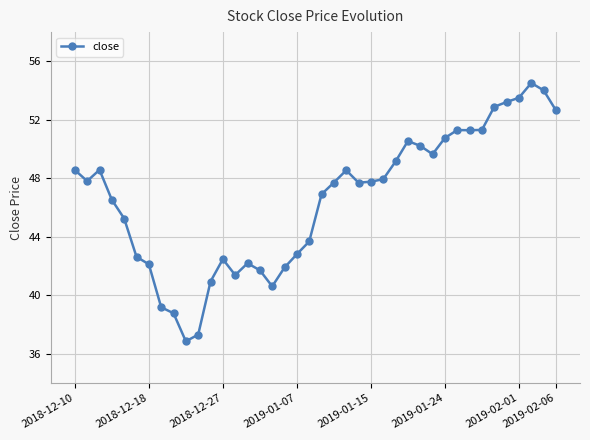

What is the value of the 15th point from the left?

42.2